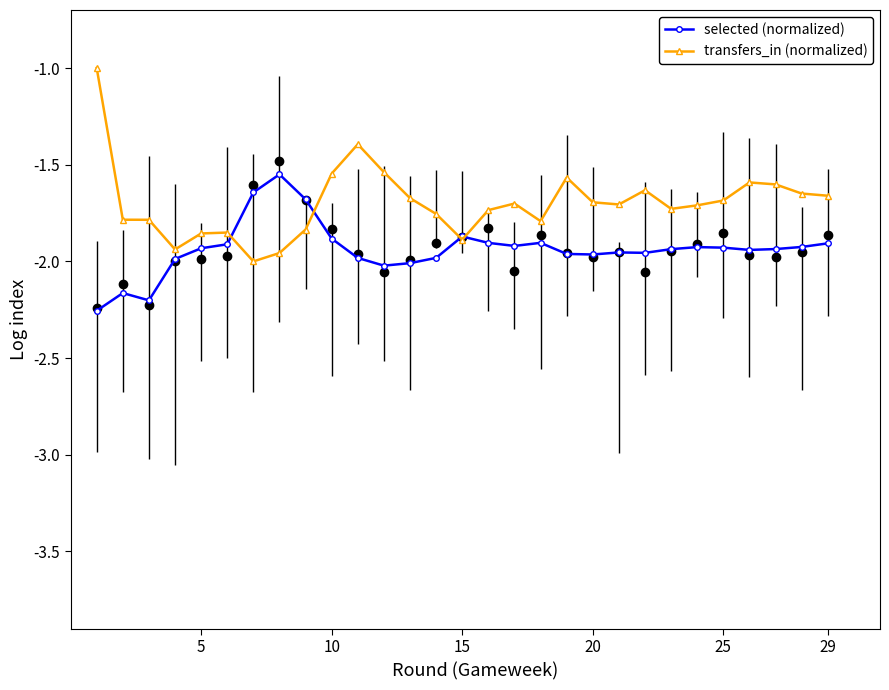

Reading left to right, transcribe all the data shown in this chart.

selected (normalized): -2.3	-2.2	-2.2	-2.0	-1.9	-1.9	-1.6	-1.6	-1.7	-1.9	-2.0	-2.0	-2.0	-2.0	-1.9	-1.9	-1.9	-1.9	-2.0	-2.0	-2.0	-2.0	-1.9	-1.9	-1.9	-1.9	-1.9	-1.9	-1.9
transfers_in (normalized): -1.0	-1.8	-1.8	-1.9	-1.9	-1.9	-2.0	-2.0	-1.8	-1.5	-1.4	-1.5	-1.7	-1.8	-1.9	-1.7	-1.7	-1.8	-1.6	-1.7	-1.7	-1.6	-1.7	-1.7	-1.7	-1.6	-1.6	-1.6	-1.7